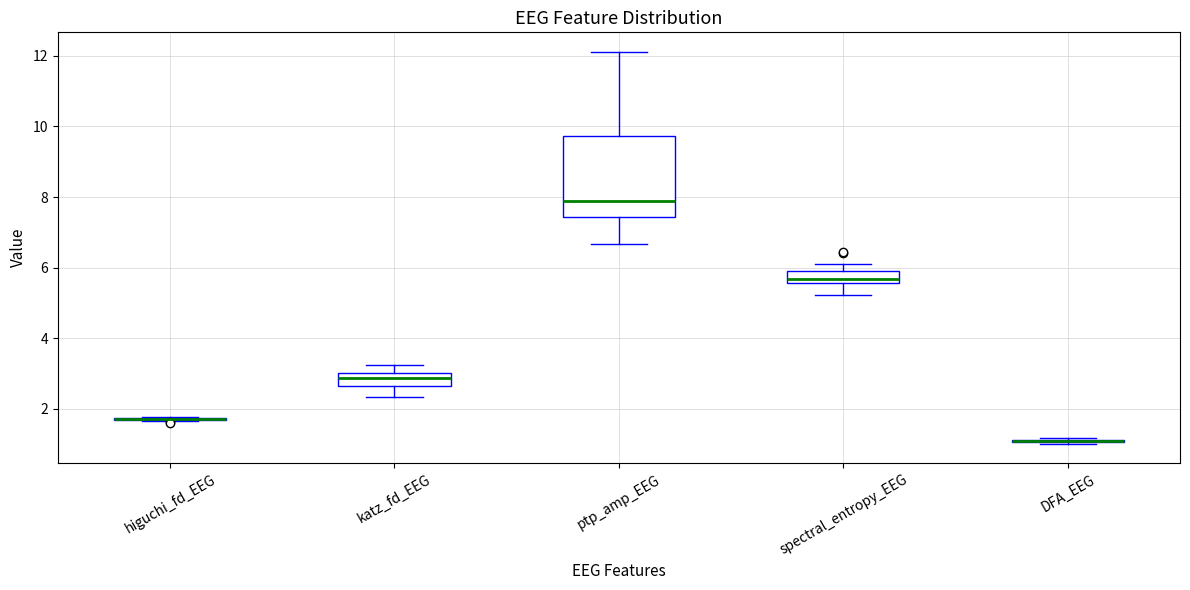

Where does the median line of the box for katz_fd_EEG sit on the y-axis? The values are not printed on the chart, so give them approximately, as read against the axis.

2.8